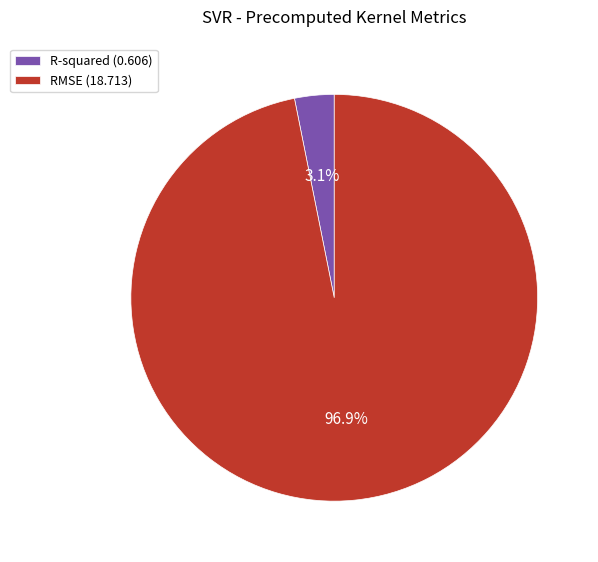

True or false: R-squared accounts for 15% of the total.

False